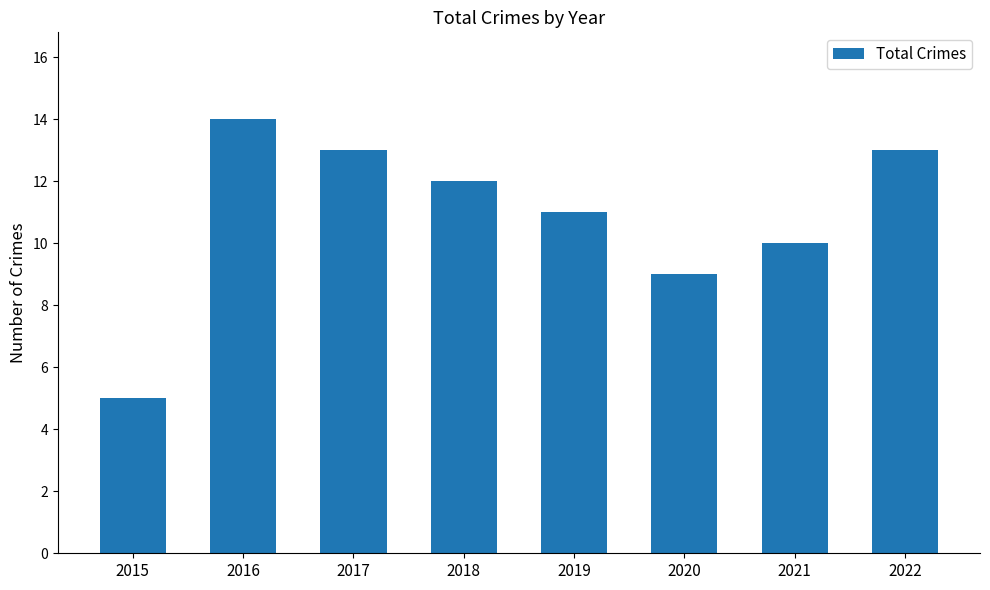

What is the greatest value displayed?

14